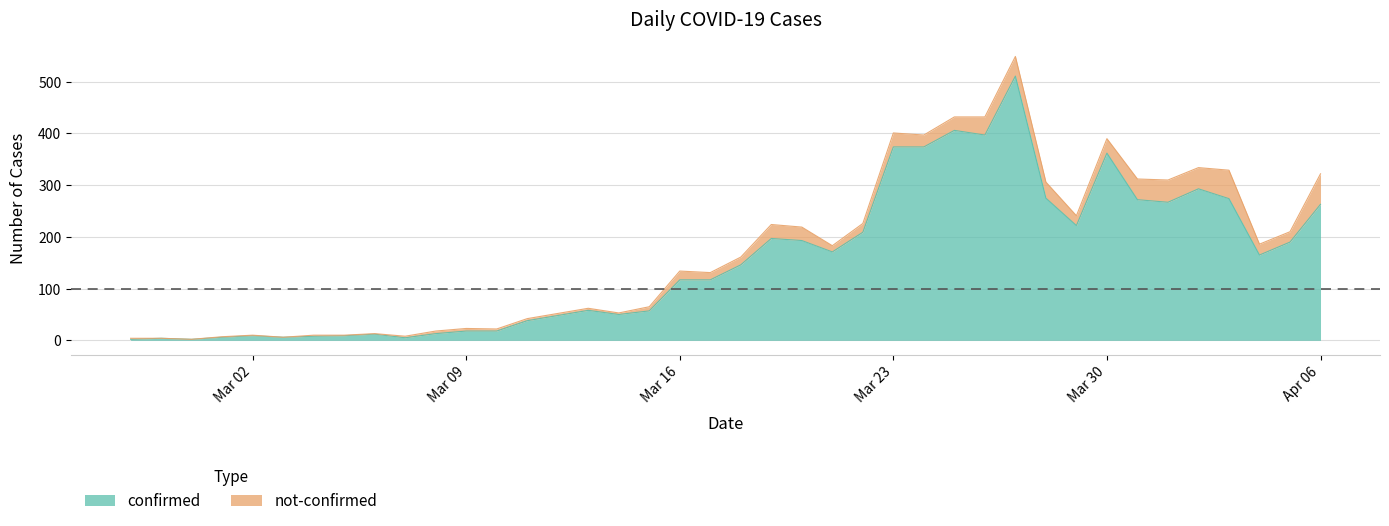

What is the highest value of the confirmed series?

511